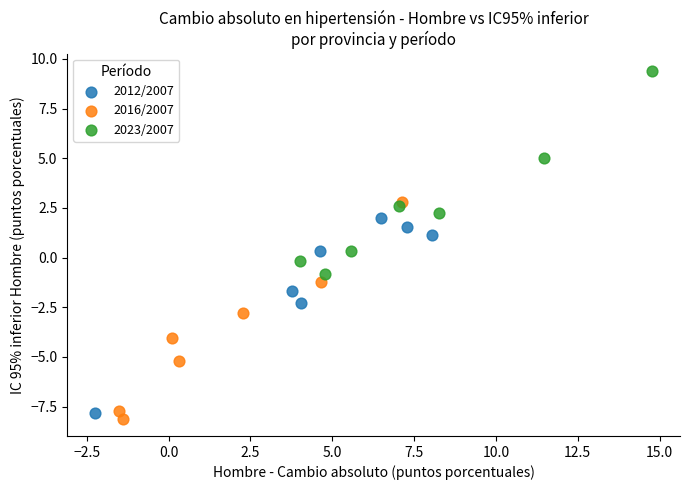

Which series reaches the maximum Y coordinate?

2023/2007